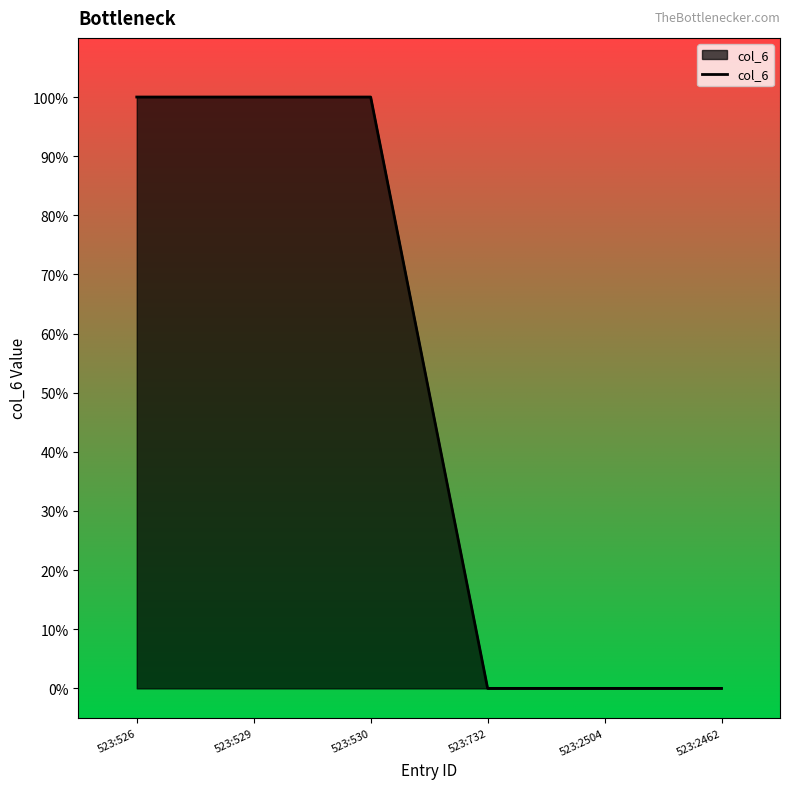

What is the difference between the maximum and minimum values?

1